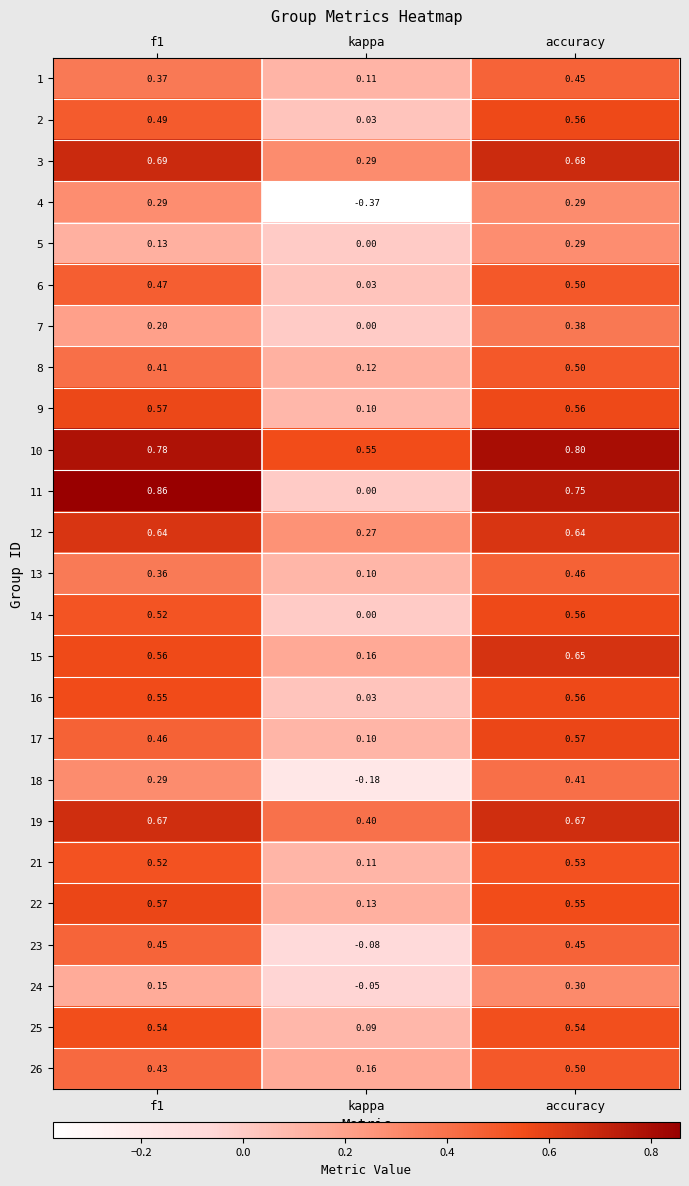

What is the spread (max minus min) of values at accuracy?

0.5